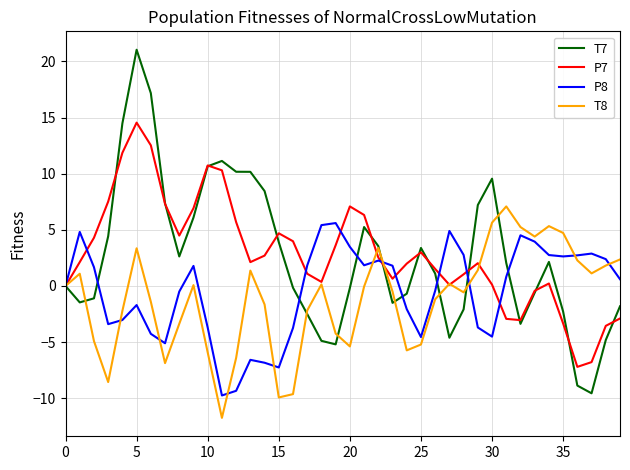

List the series in order of their peak value, highest first.

T7, P7, T8, P8